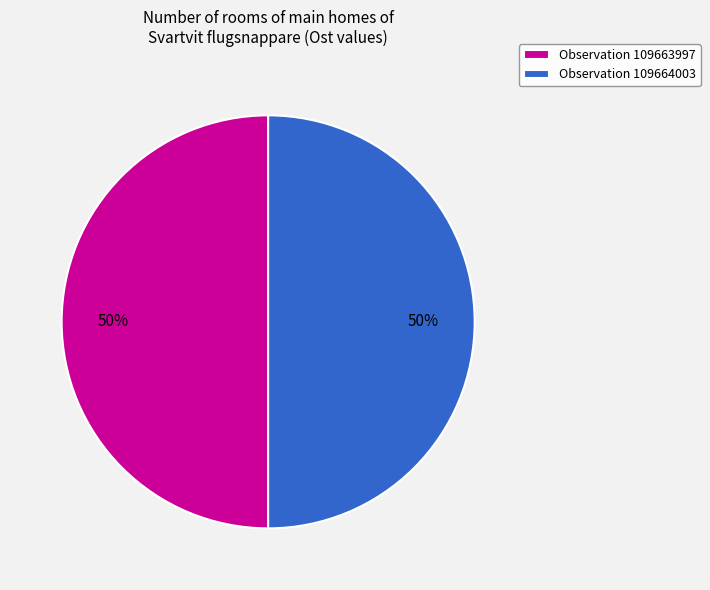

What is the ratio of the value at Observation 109663997 to the value at Observation 109664003?

1.0